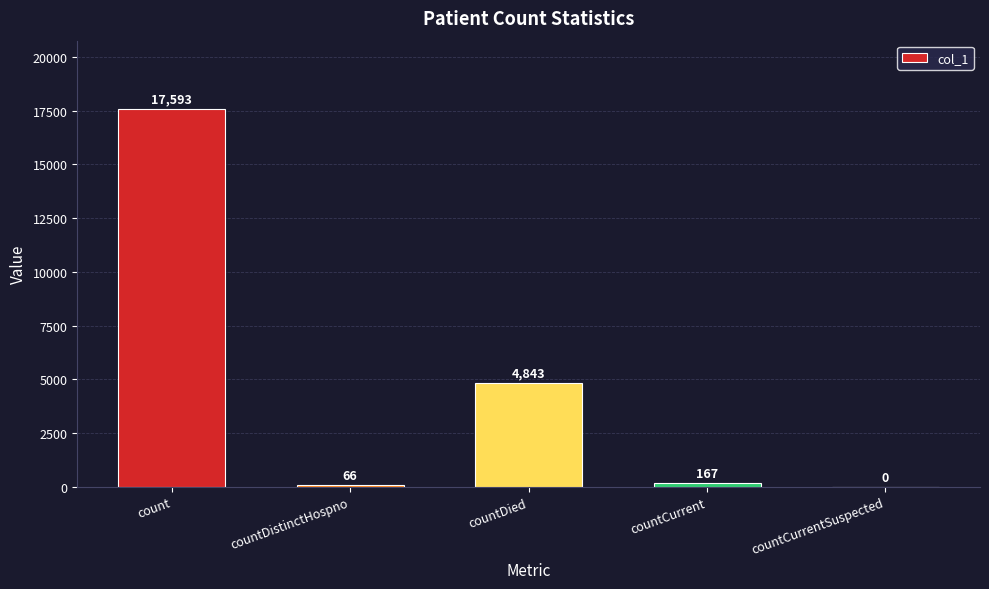

How many positive values are there?

4